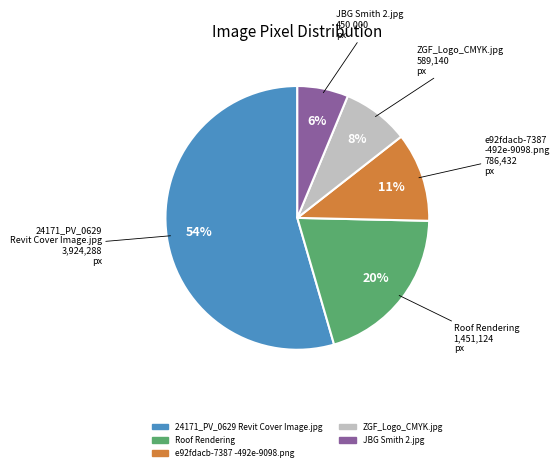

To the nearest percent, what is the difference between the largest and smallest slice percentages?

48%